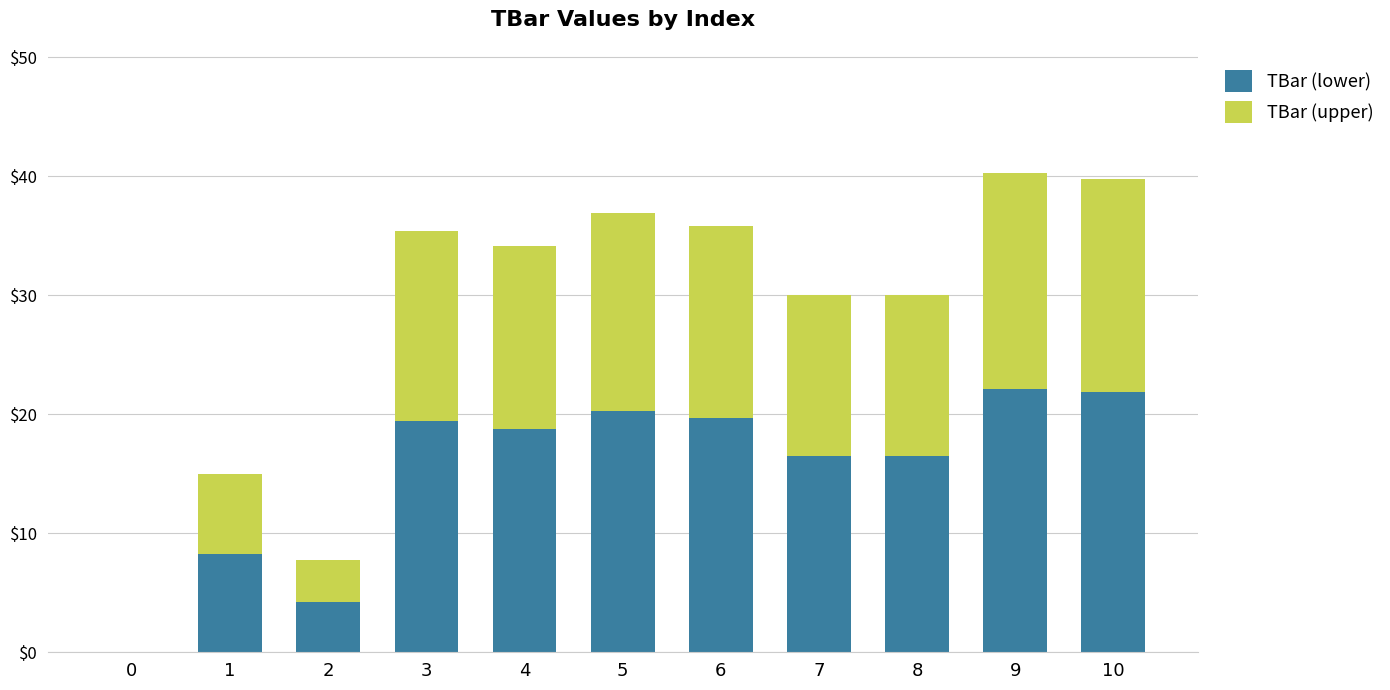

Is it true that TBar (lower) equals 35.2 at 5?

False